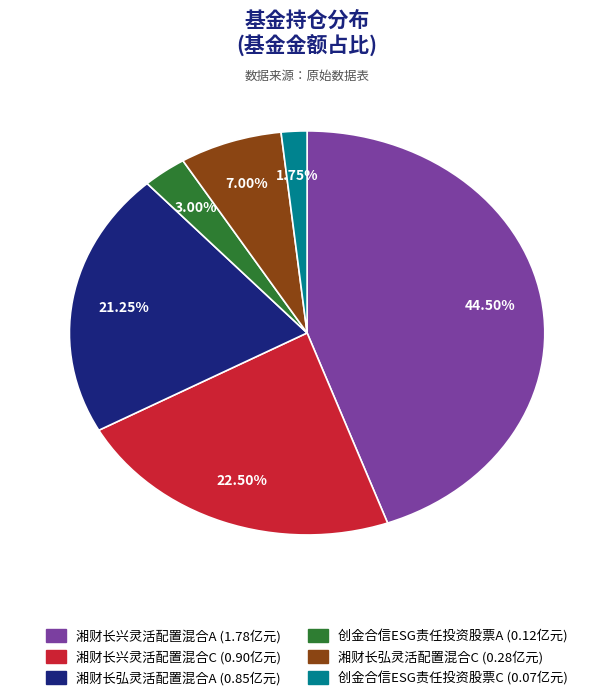

The 湘财长兴灵活配置混合A slice represents 39% of the pie. True or false?

False